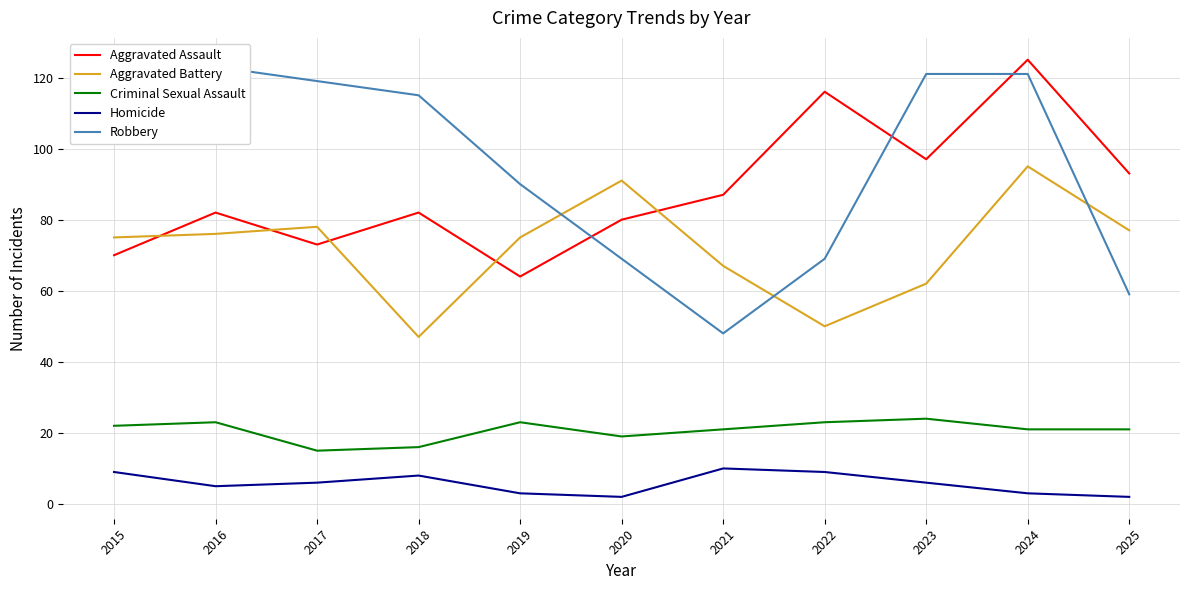

At which category does Robbery reach its first local valley?

2021